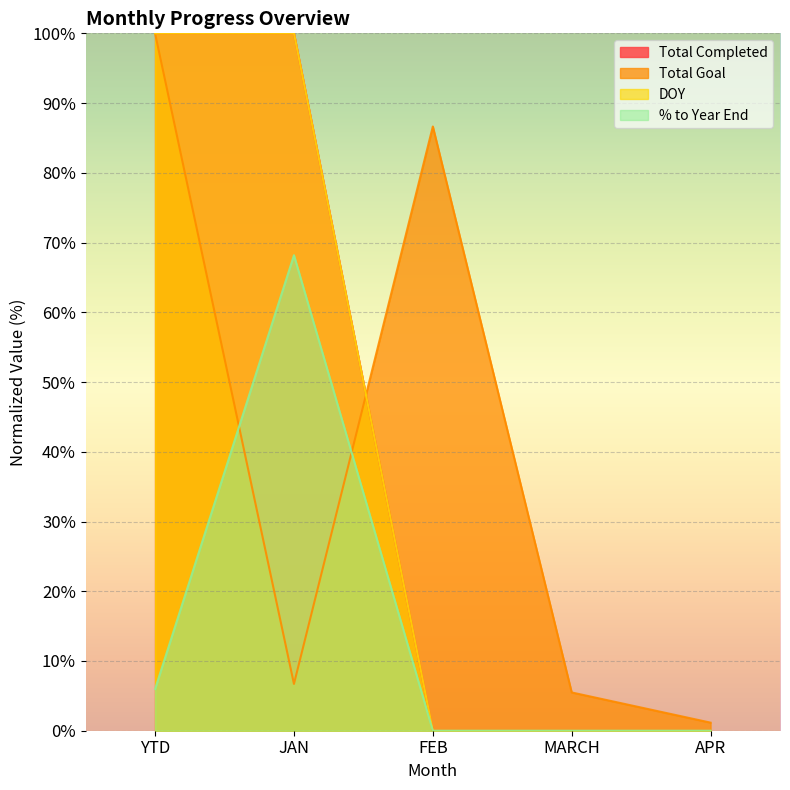

Which label corresponds to the largest value in the chart?

YTD